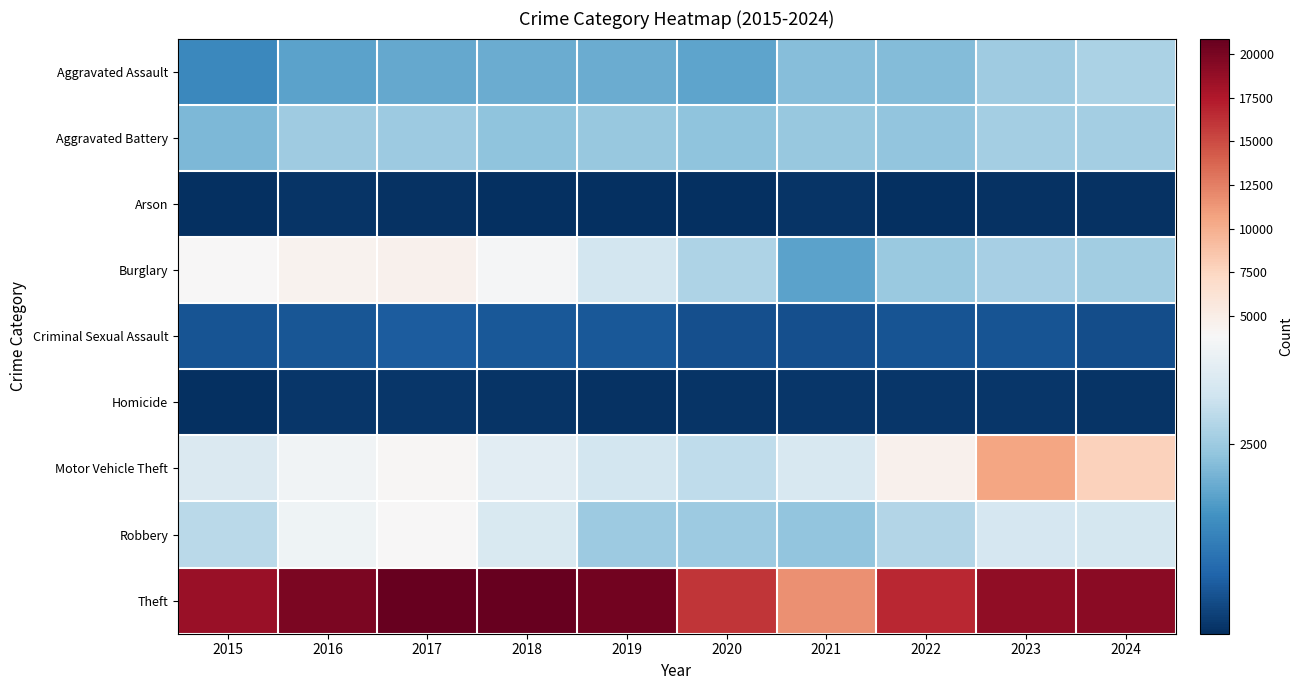

Reading left to right, what are all the values shown in this chart?

Aggravated Assault: 2015=1450	2016=1844	2017=1924	2018=1997	2019=2000	2020=1891	2021=2262	2022=2232	2023=2518	2024=2667
Aggravated Battery: 2015=2161	2016=2532	2017=2488	2018=2348	2019=2438	2020=2341	2021=2438	2022=2373	2023=2574	2024=2575
Arson: 2015=135	2016=170	2017=165	2018=111	2019=123	2020=123	2021=173	2022=129	2023=167	2024=166
Burglary: 2015=3935	2016=4466	2017=4638	2018=3801	2019=3166	2020=2689	2021=1850	2022=2470	2023=2600	2024=2539
Criminal Sexual Assault: 2015=626	2016=661	2017=745	2018=688	2019=689	2020=574	2021=574	2022=624	2023=626	2024=537
Homicide: 2015=136	2016=219	2017=212	2018=181	2019=159	2020=189	2021=213	2022=219	2023=202	2024=171
Motor Vehicle Theft: 2015=3320	2016=3714	2017=4028	2018=3446	2019=3169	2020=2905	2021=3254	2022=4562	2023=10549	2024=7774
Robbery: 2015=2833	2016=3694	2017=3860	2018=3287	2019=2501	2020=2506	2021=2381	2022=2759	2023=3214	2024=3200
Theft: 2015=18505	2016=19819	2017=20879	2018=20875	2019=20322	2020=16030	2021=11639	2022=16668	2023=18952	2024=19269